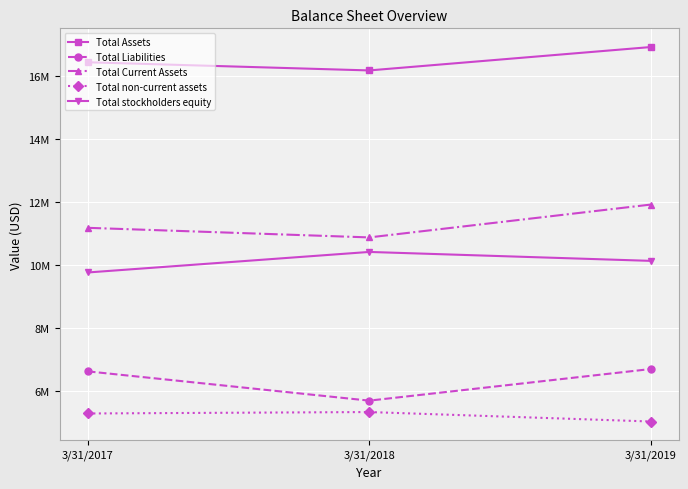

At which label does Total Assets reach its minimum?

3/31/2018